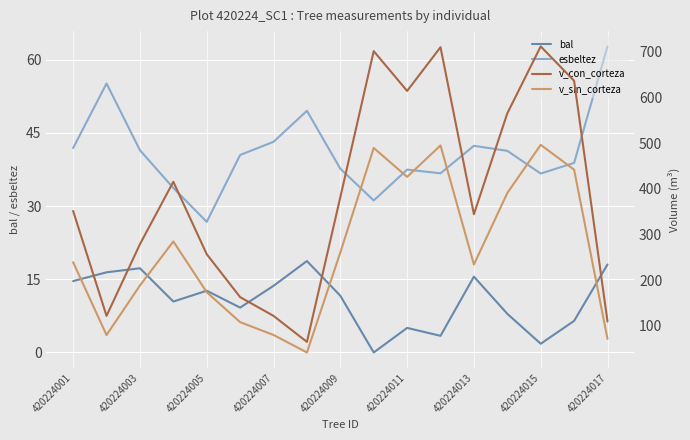

What is the difference between the maximum and second lowest values in the bal series?

16.9